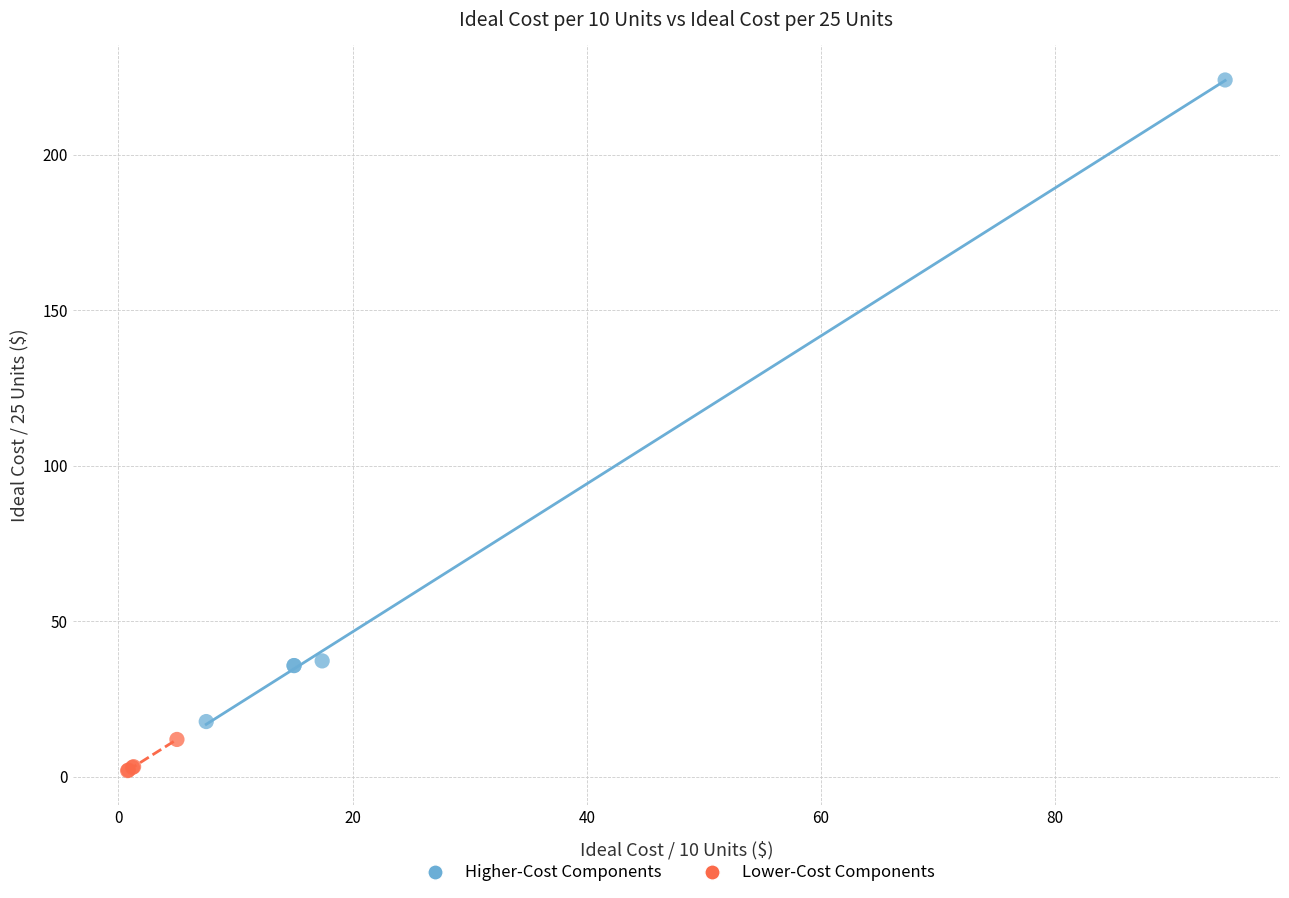

Which series reaches the maximum Y coordinate?

Higher-Cost Components